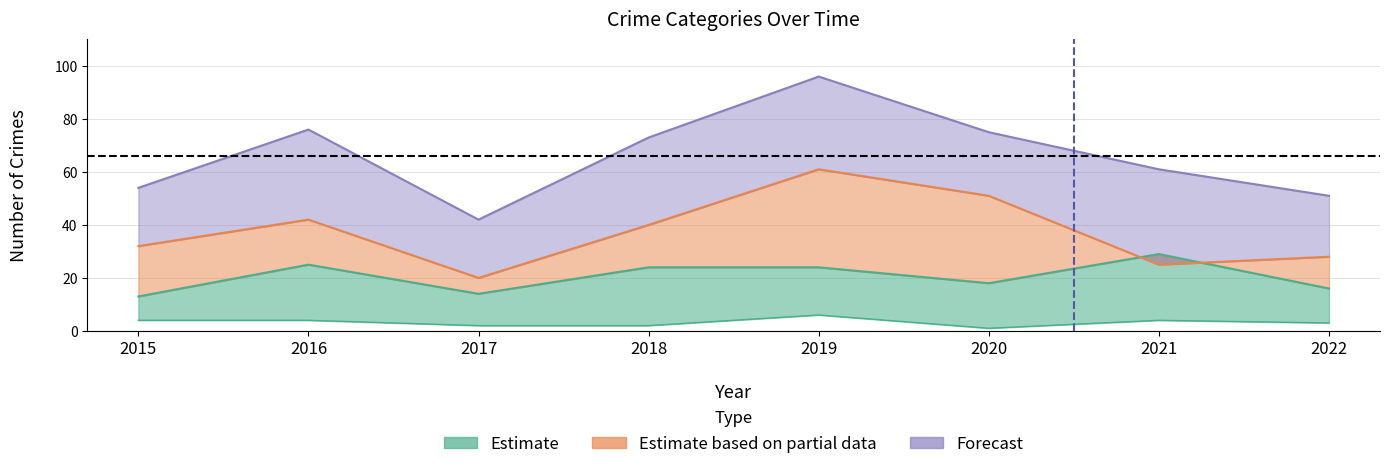

Where is the first local maximum for Theft?

2016